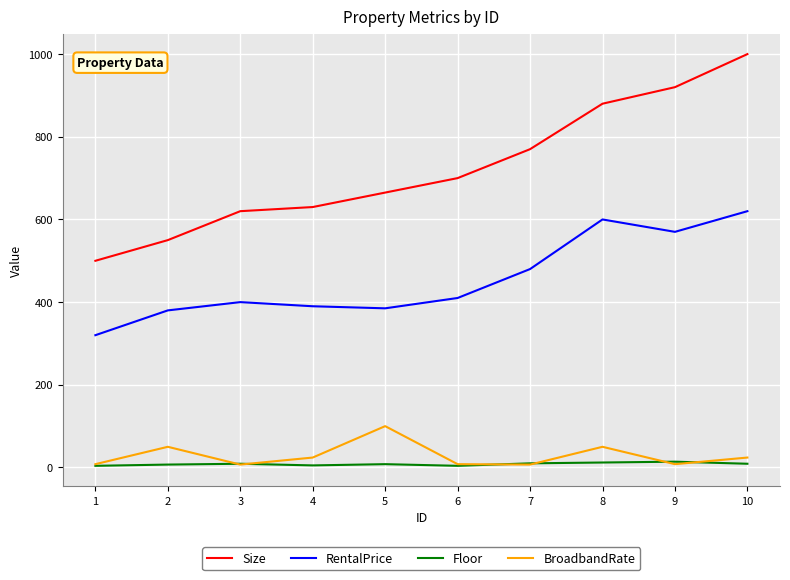

True or false: Size and BroadbandRate intersect in this chart.

False